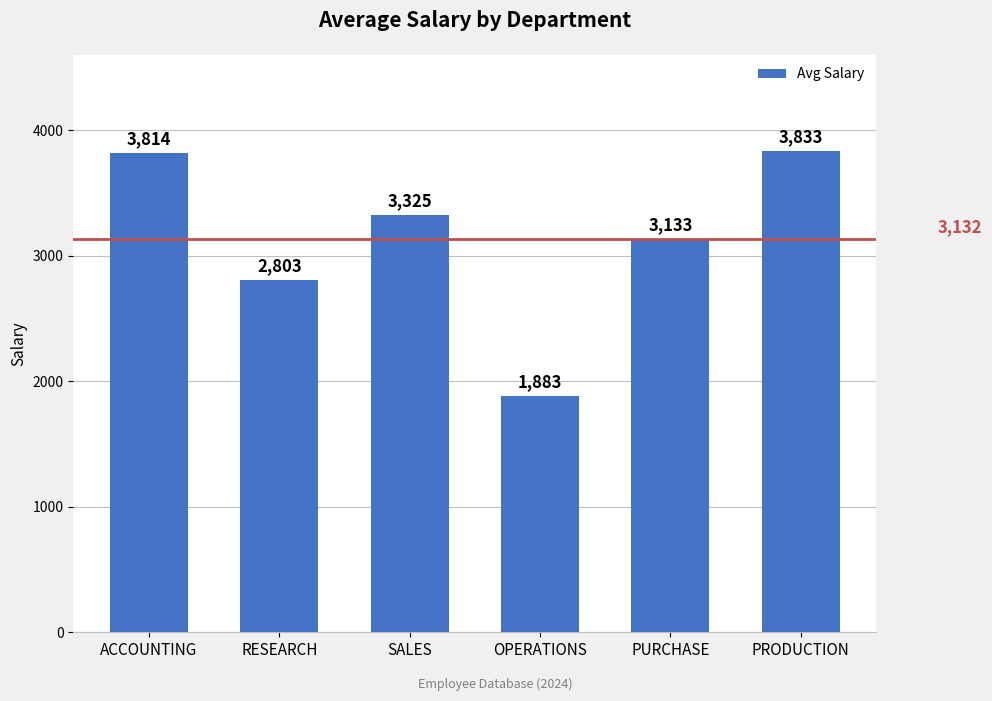

Which label corresponds to the largest value in the chart?

PRODUCTION